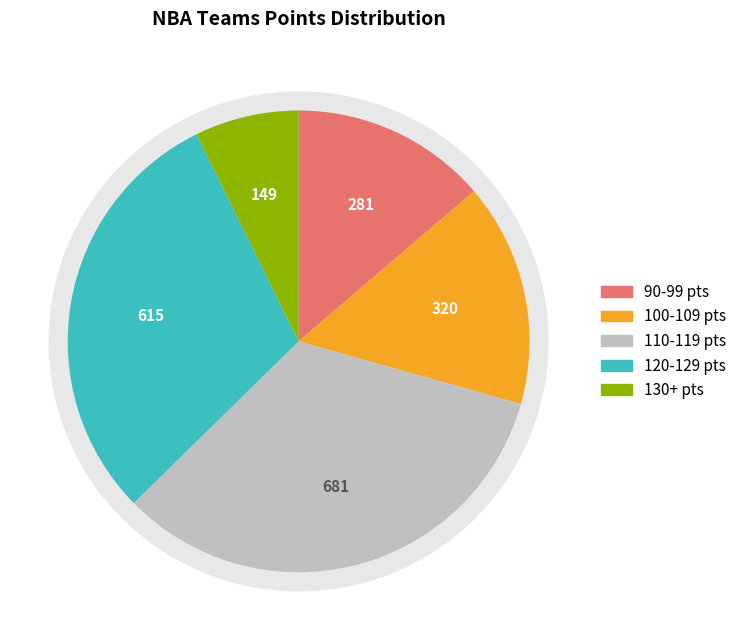

Does Minnesota Timberwolves represent more than half of the total?

No